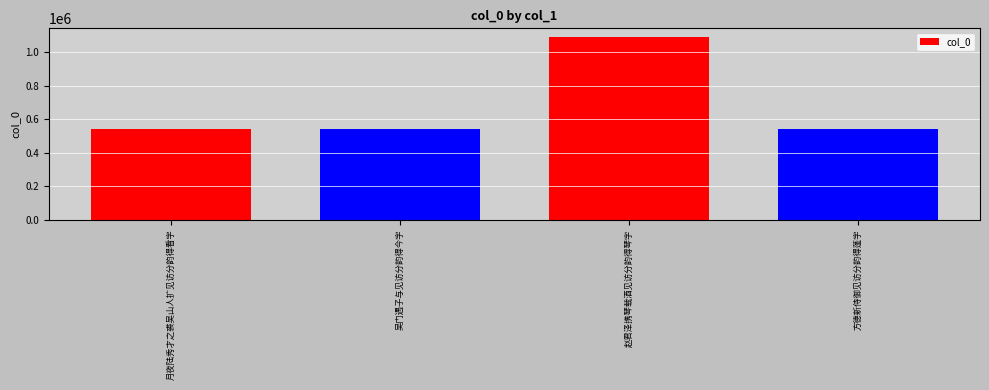

What is the label of the 4th bar from the left?

方德新侍御见访分韵得蓬字